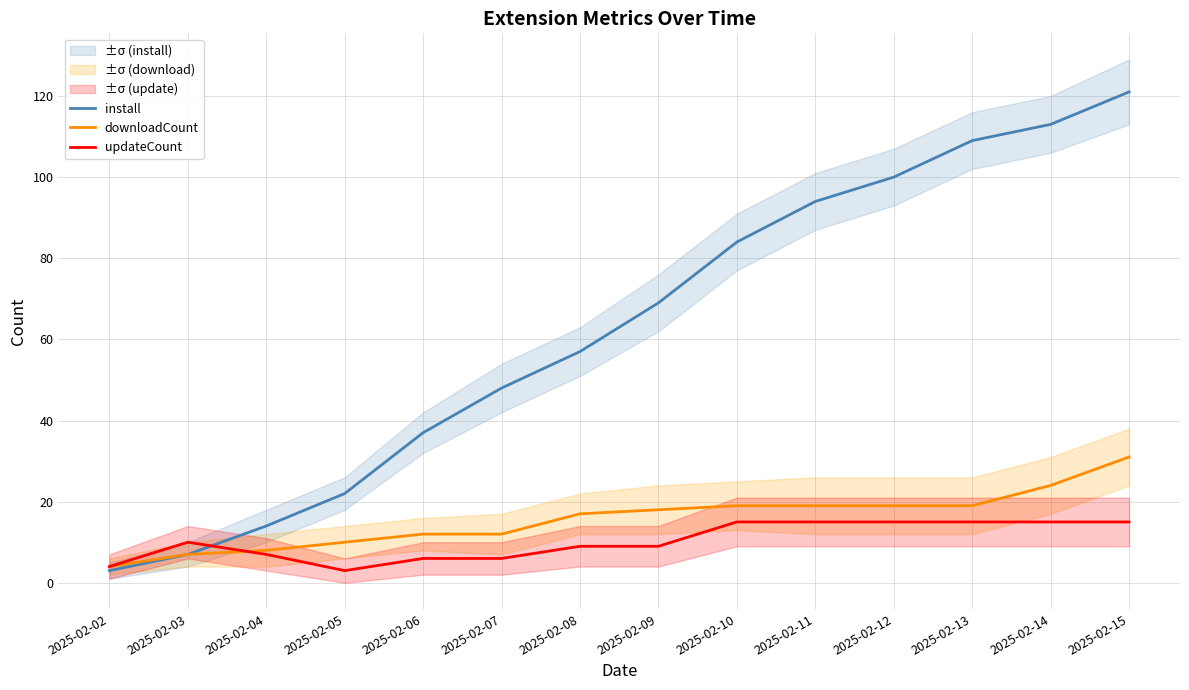

How many interior local valleys does the updateCount series have?

1